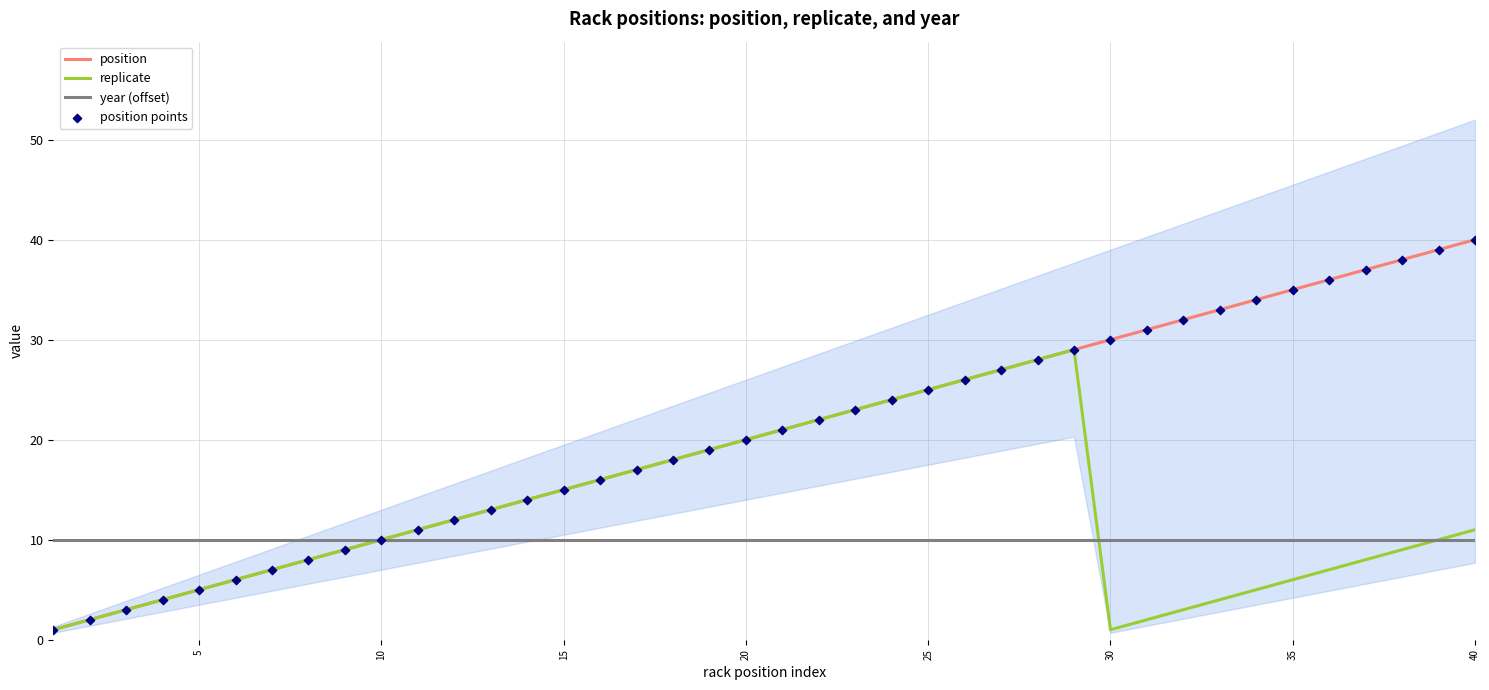

At how many categories does at least one series exceed 36?

4